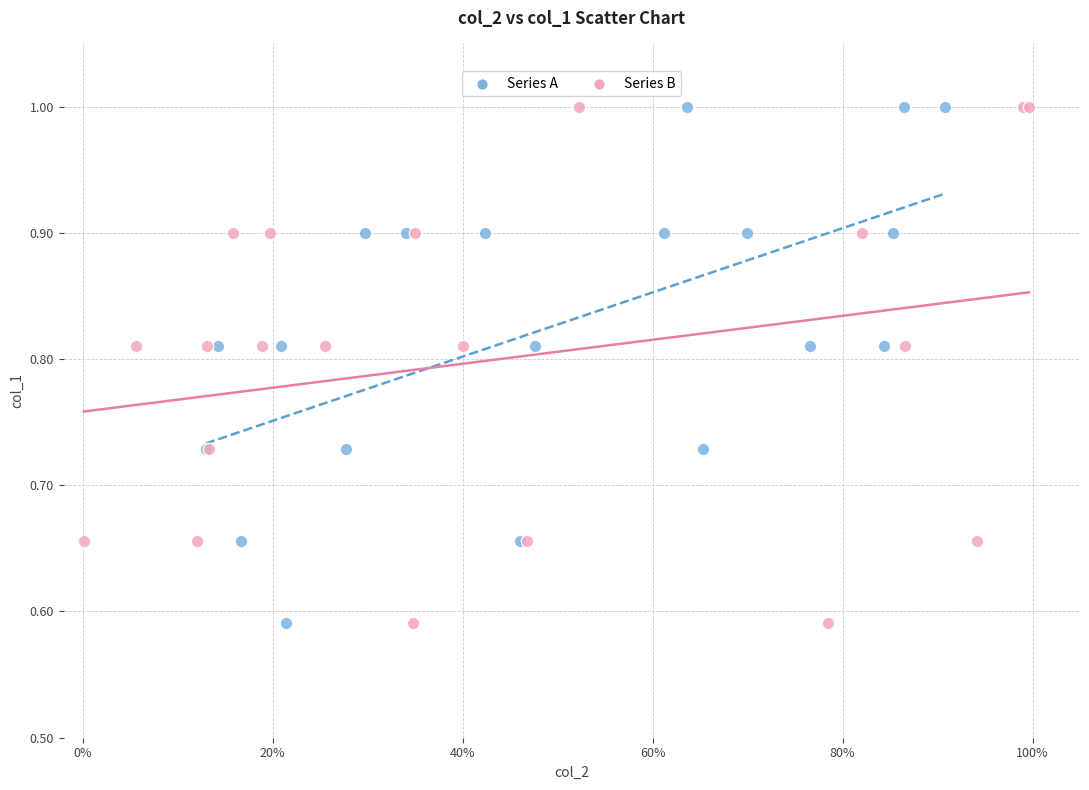

What are all the series names shown in the legend?

Series A, Series B